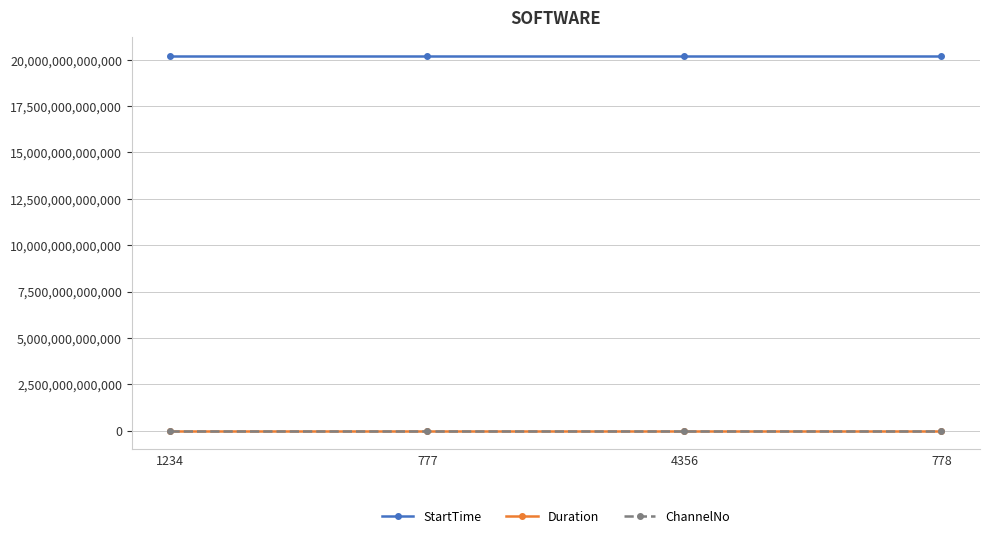

True or false: ChannelNo and StartTime cross at least once.

False